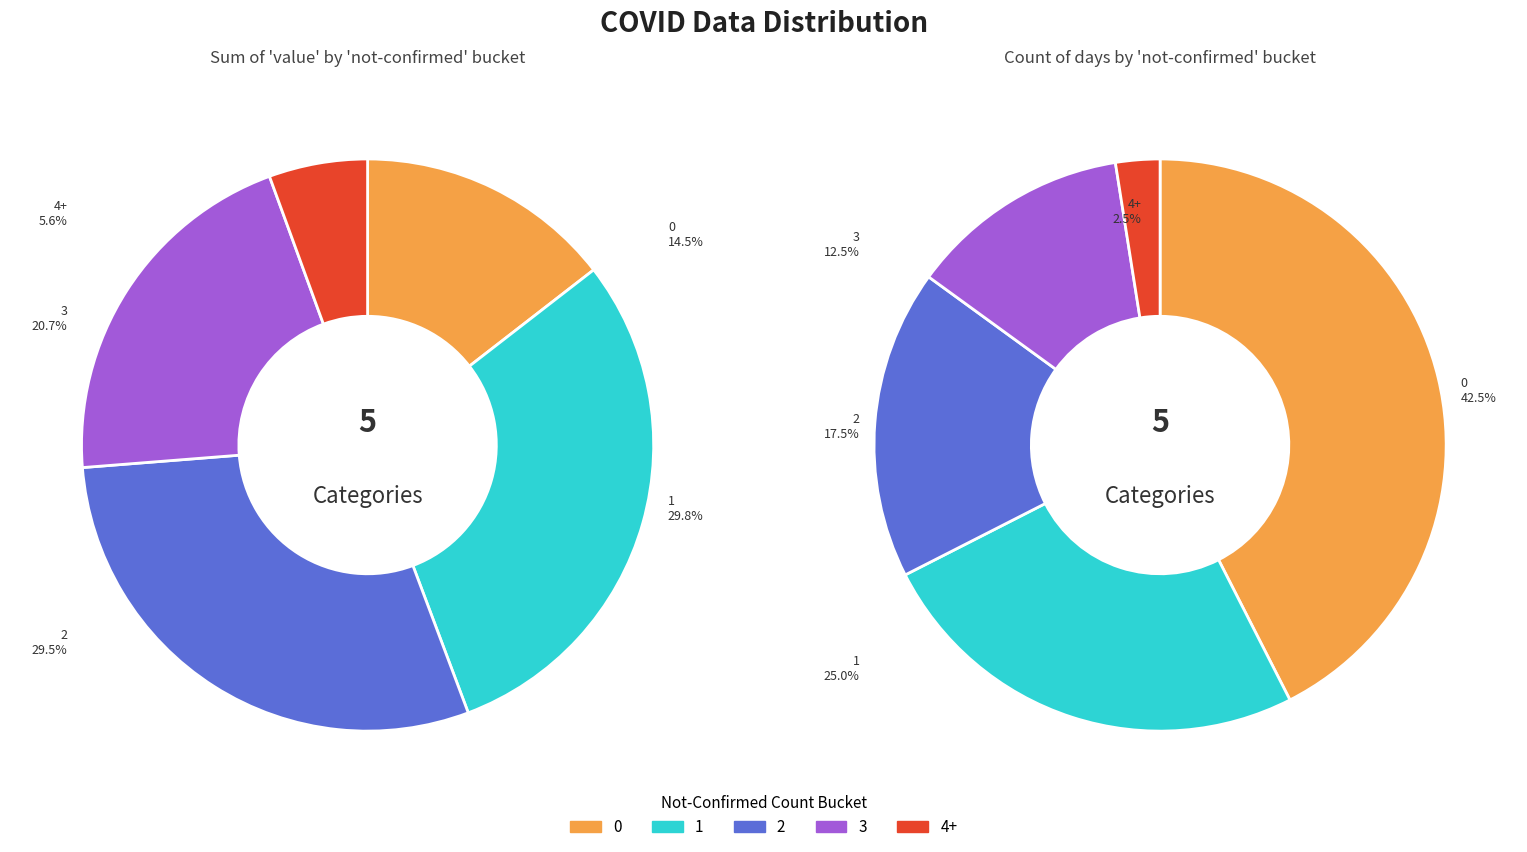

Does 14 account for over 50% of the chart?

No